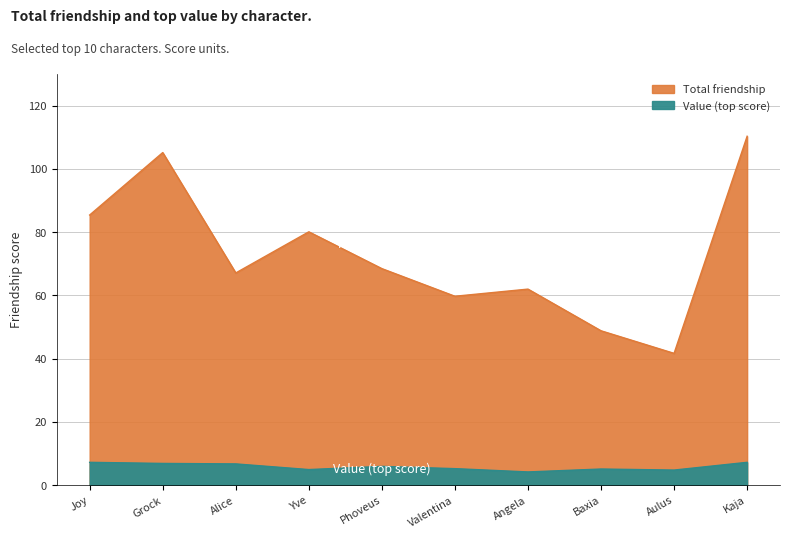

Does the chart have visible grid lines?

Yes